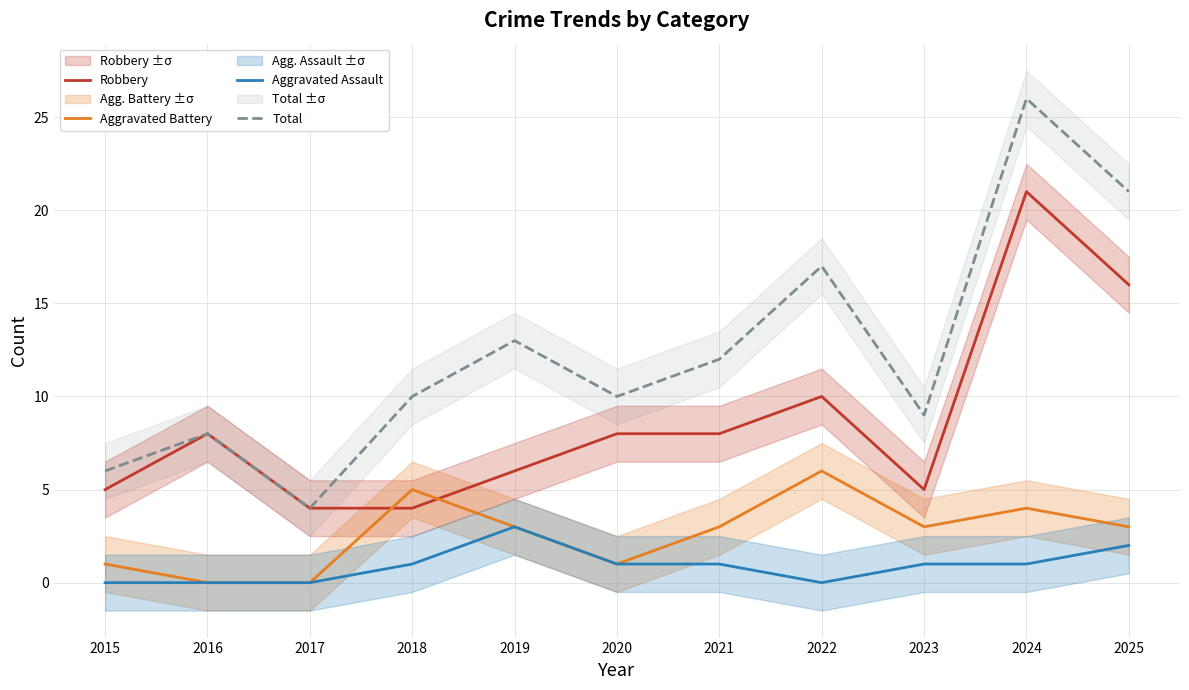

What is the value of the Total point at the 3rd from the left?

4